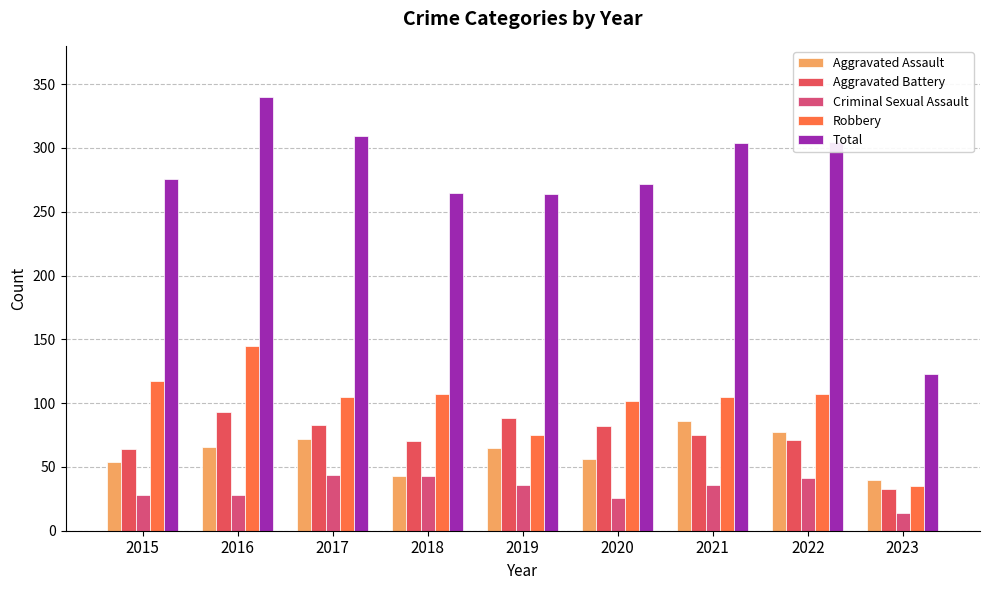

Reading right to left, list all the values displayed in this chart.

Aggravated Assault: 2023=40	2022=77	2021=86	2020=56	2019=65	2018=43	2017=72	2016=66	2015=54
Aggravated Battery: 2023=33	2022=71	2021=75	2020=82	2019=88	2018=70	2017=83	2016=93	2015=64
Criminal Sexual Assault: 2023=14	2022=41	2021=36	2020=26	2019=36	2018=43	2017=44	2016=28	2015=28
Robbery: 2023=35	2022=107	2021=105	2020=102	2019=75	2018=107	2017=105	2016=145	2015=117
Total: 2023=123	2022=305	2021=304	2020=272	2019=264	2018=265	2017=309	2016=340	2015=276